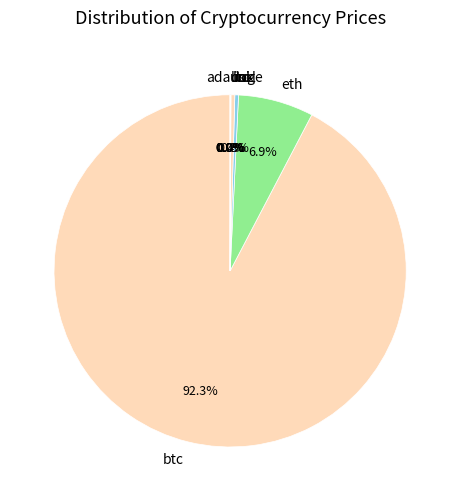

What percentage is the btc slice, to the nearest percent?

92%